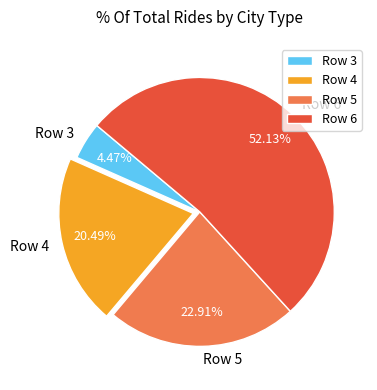

To the nearest percent, what portion does Row 4 represent?

20%